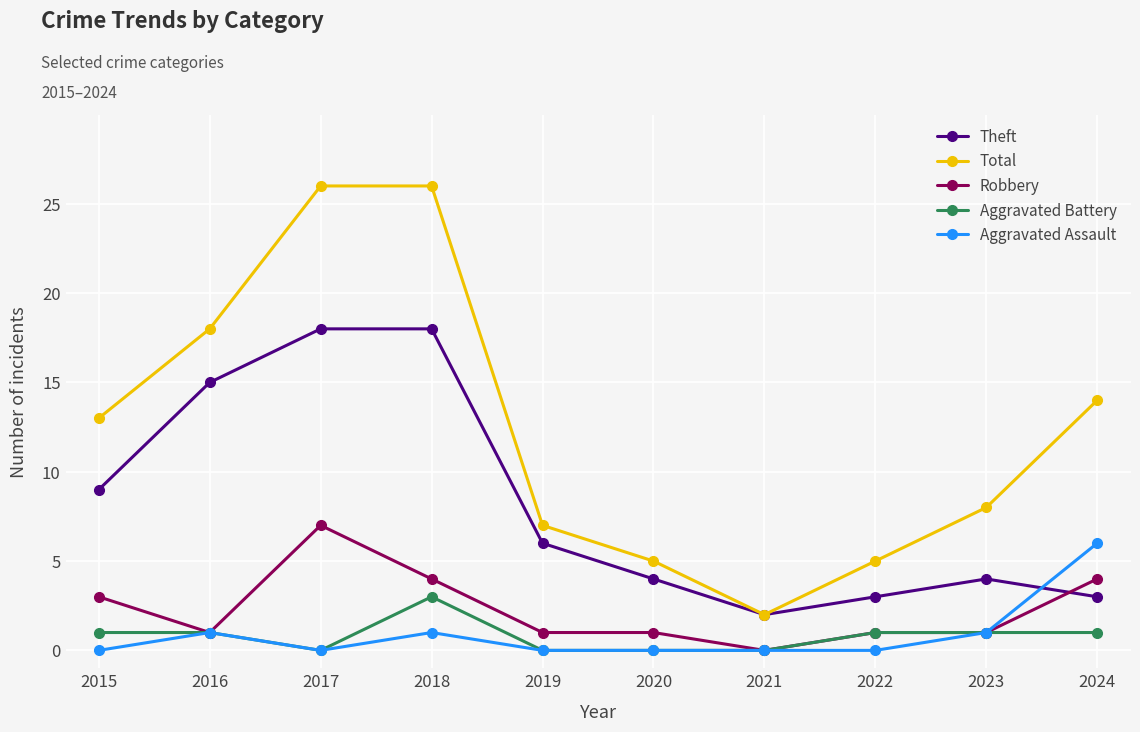

Does the chart have visible grid lines?

Yes